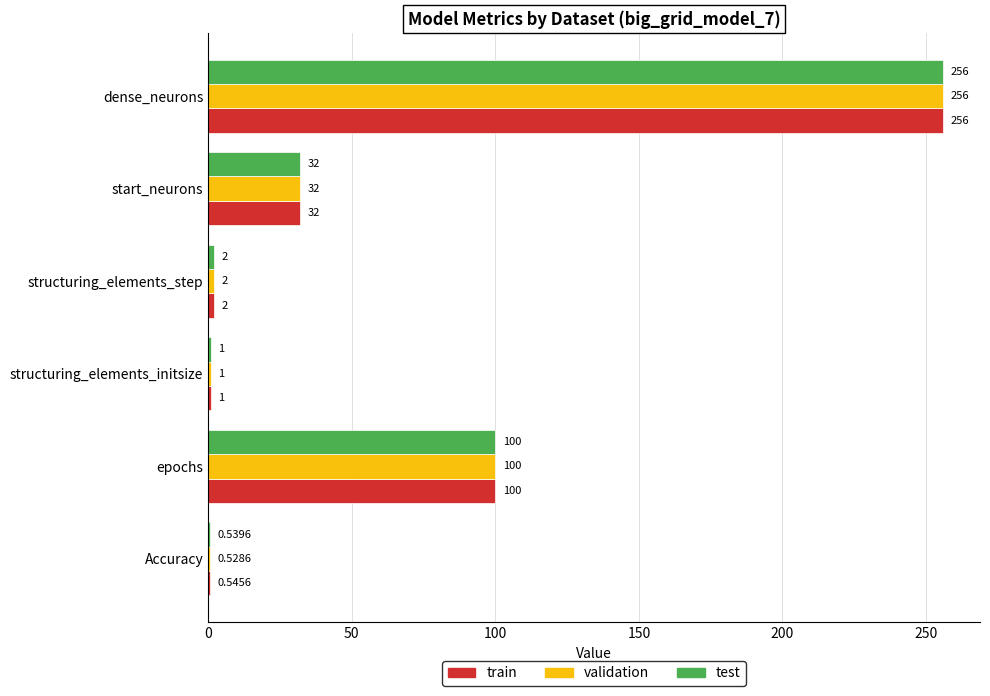

Where is validation nearest to the value 128?

epochs